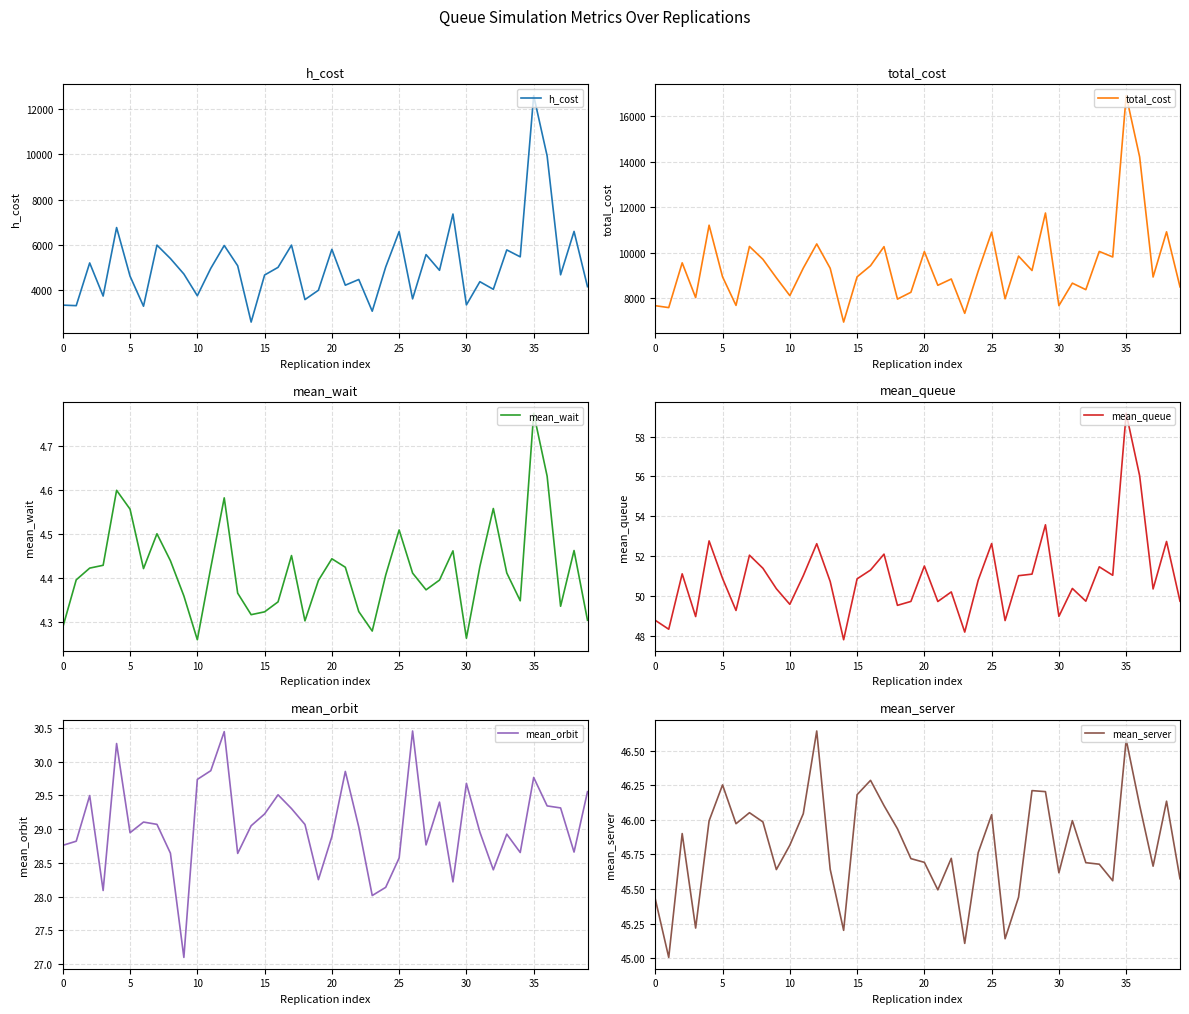

True or false: h_cost and mean_wait cross at least once.

False